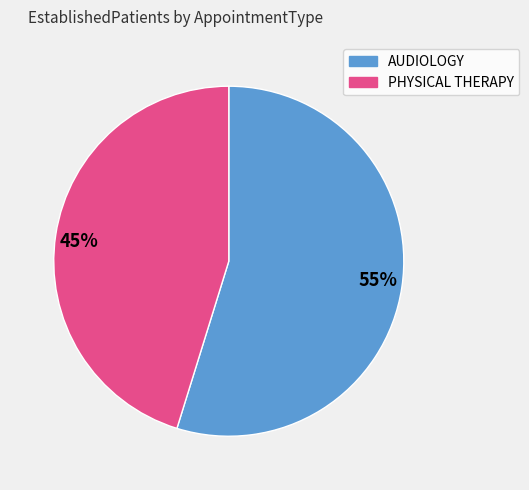

Which category has the biggest portion of the pie?

55%